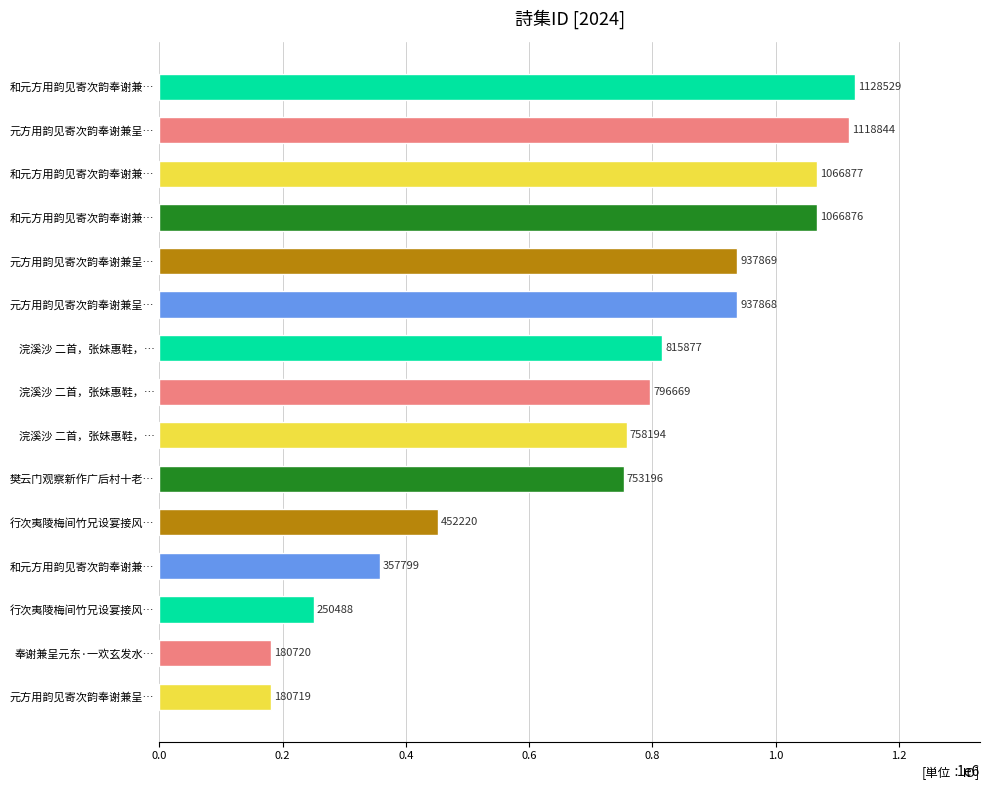

Are the bars grouped side by side (vs. stacked)?

No